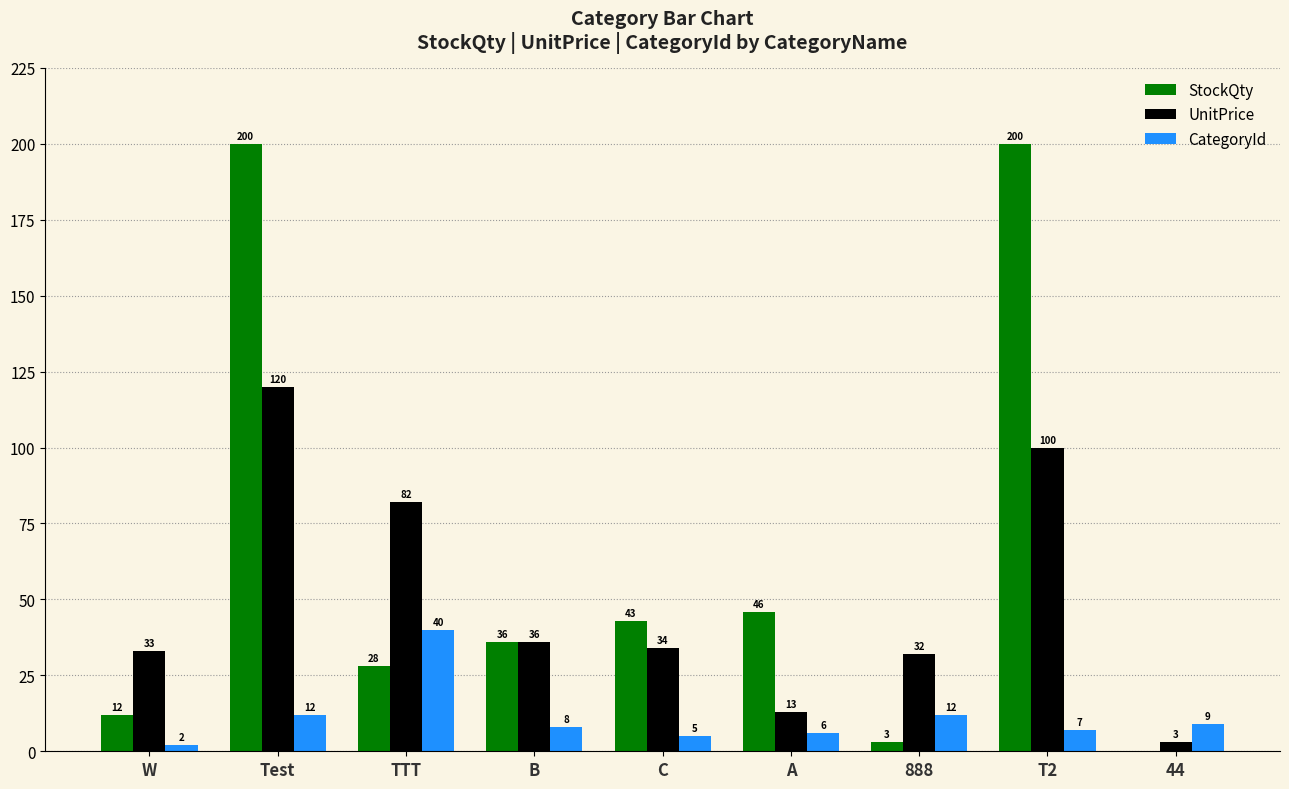

Reading left to right, what are all the values shown in this chart?

StockQty: 12	200	28	36	43	46	3	200	0
UnitPrice: 33	120	82	36	34	13	32	100	3
CategoryId: 2	12	40	8	5	6	12	7	9